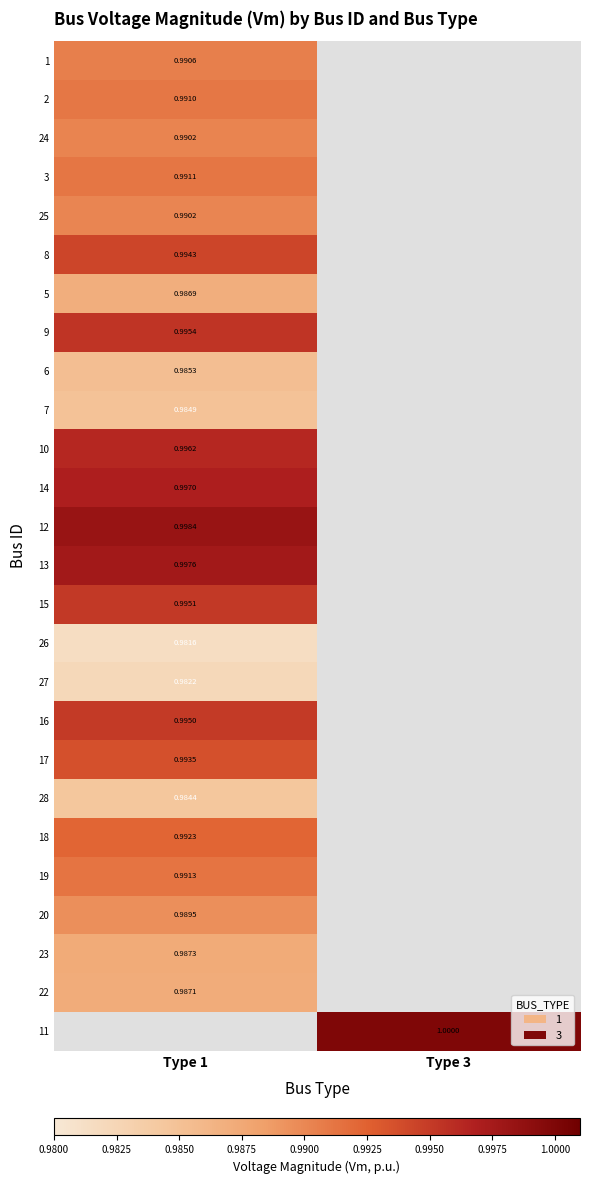

Is the value of 23 at Type 1 greater than the value of 26 at Type 1?

Yes